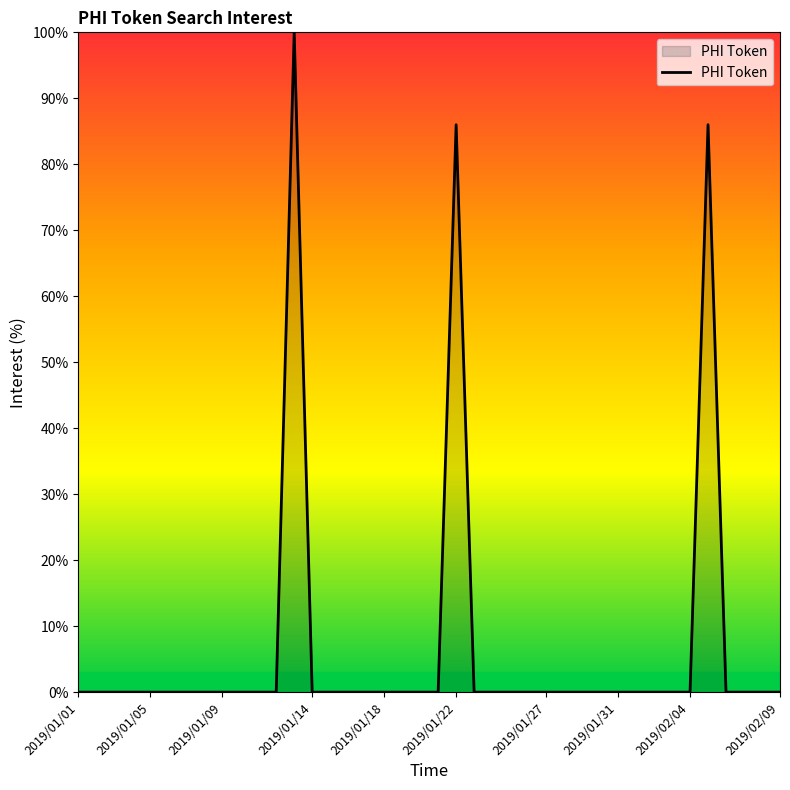

What is the difference between the maximum and minimum values?

100